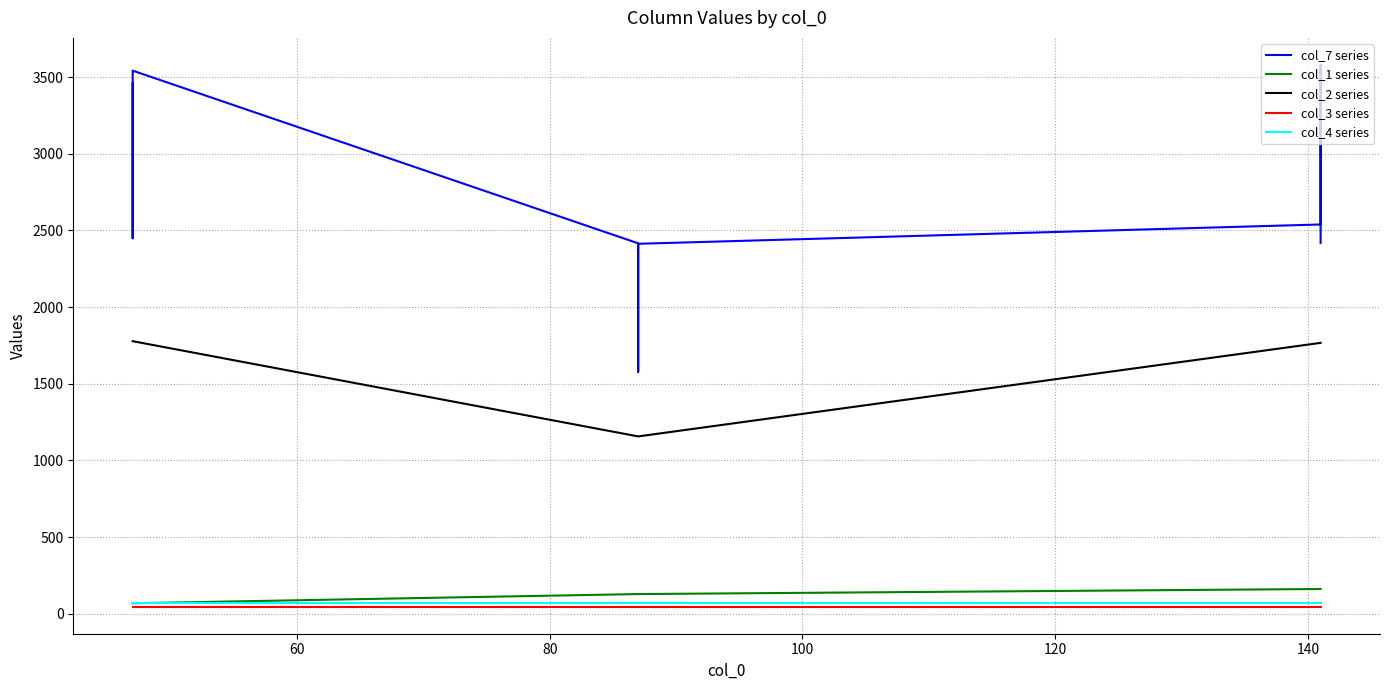

True or false: col_3 series has more than 1 points higher than both neighbors.

False